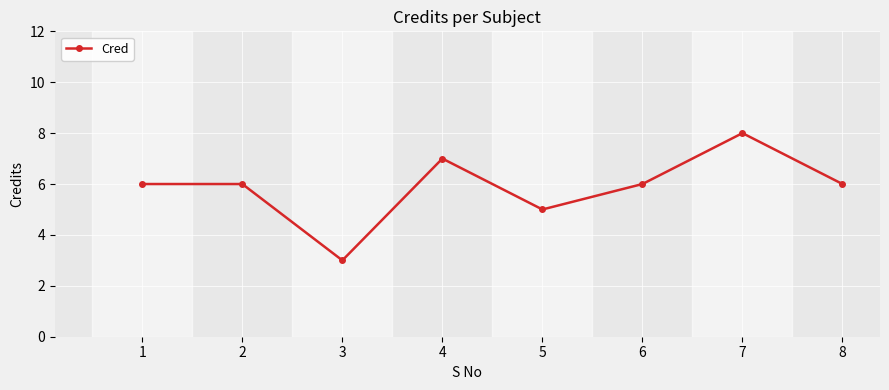

How many lines are shown in the chart?

1